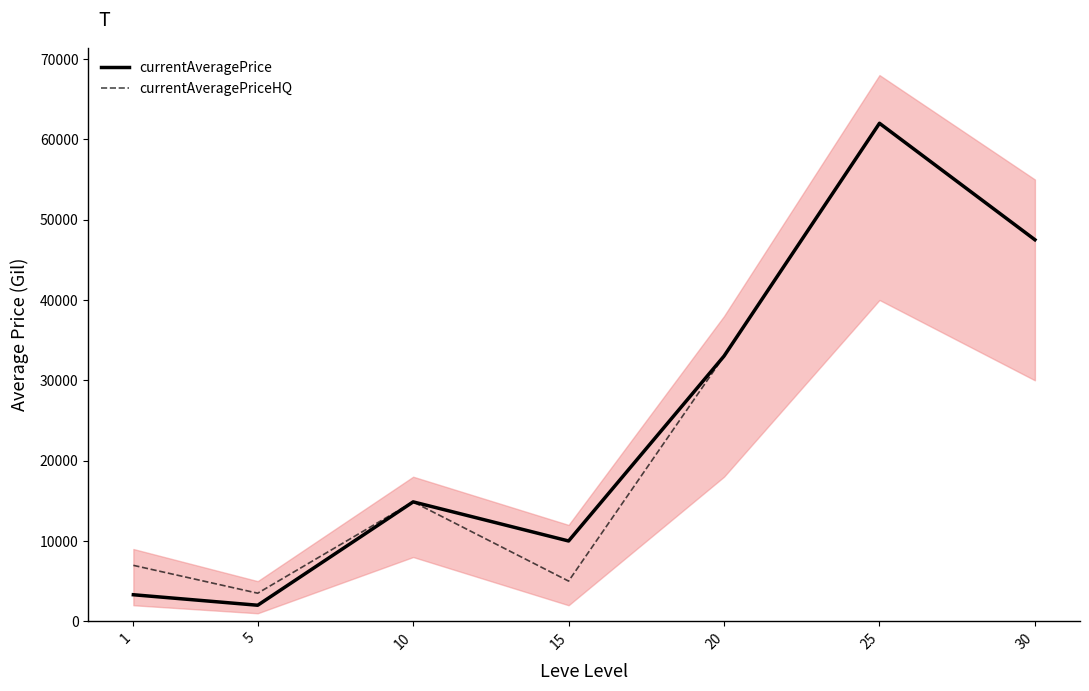

Which label corresponds to the smallest value in the chart?

5